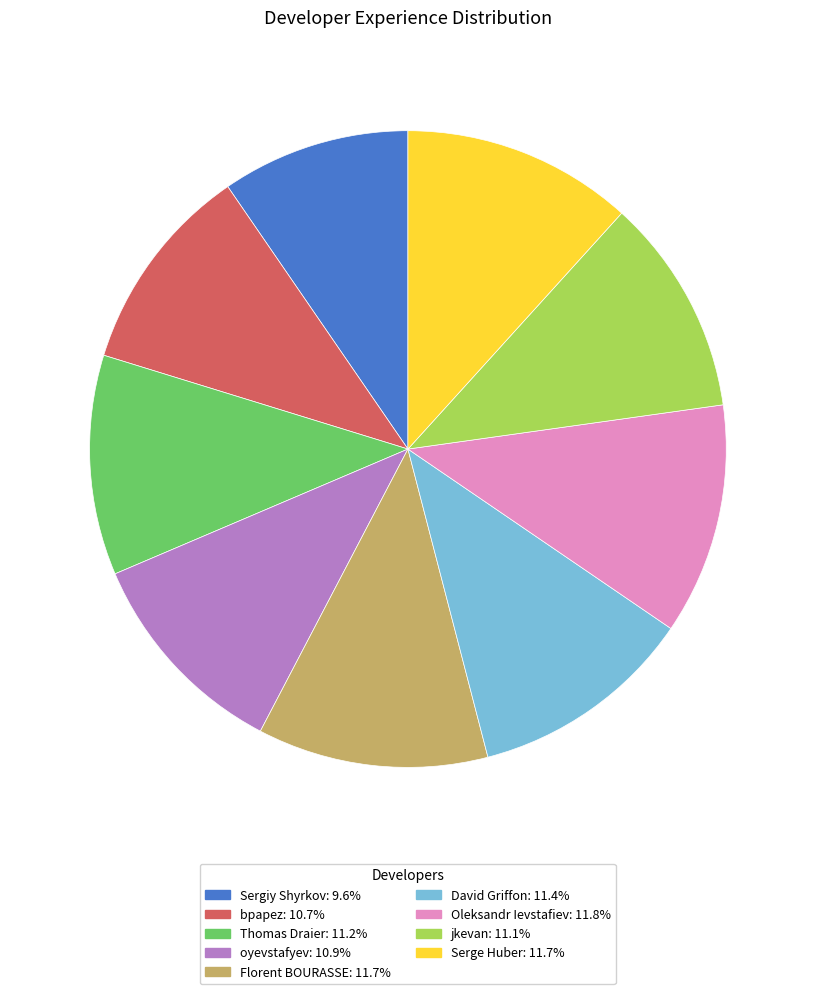

The Sergiy Shyrkov slice represents 10% of the pie. True or false?

True